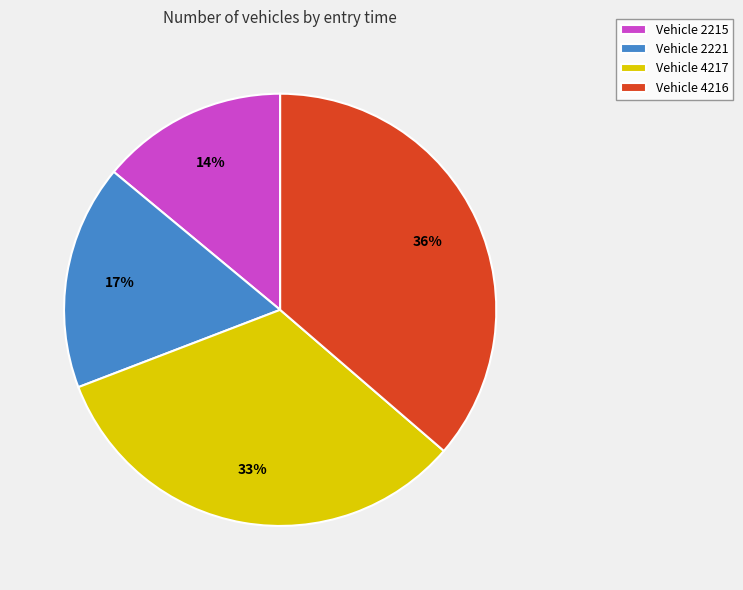

To the nearest percent, what portion does Vehicle 2215 represent?

14%